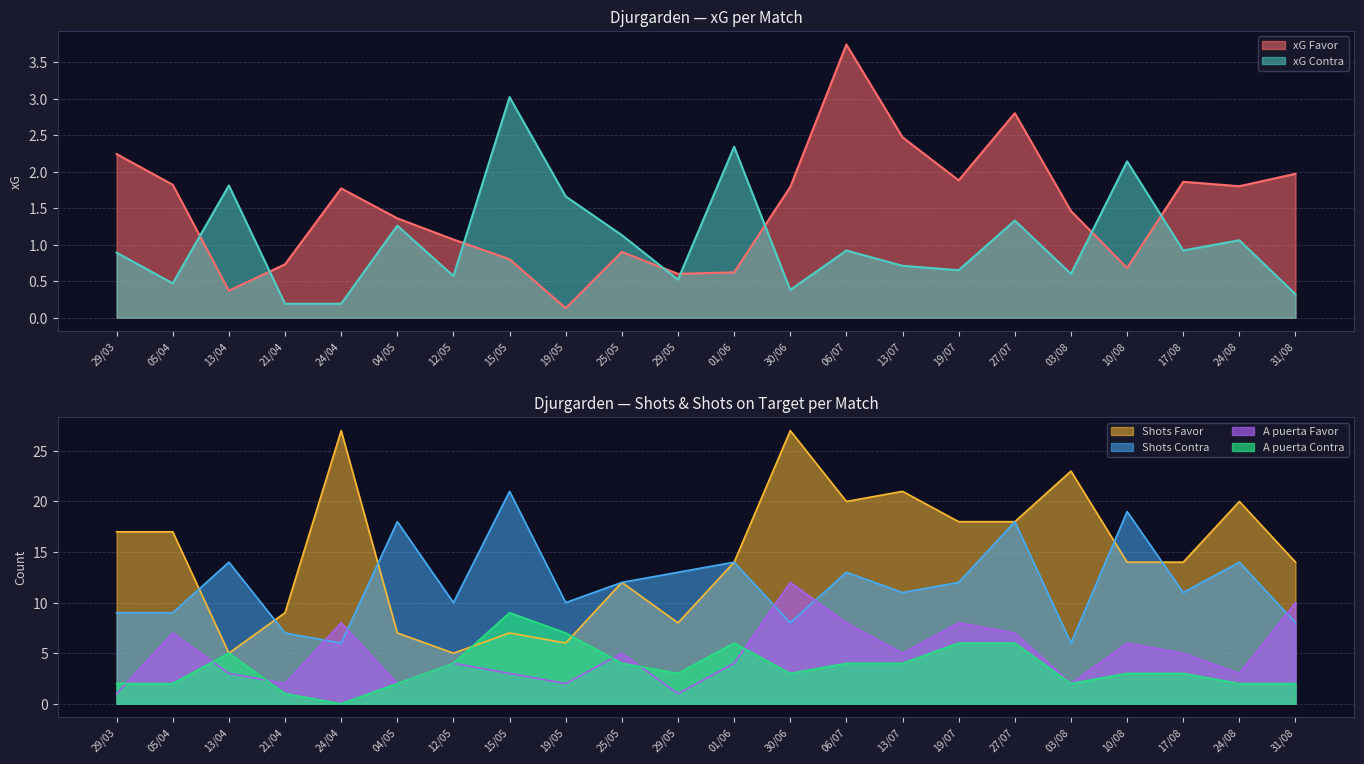

What is the highest value of the xG Favor series?

3.7